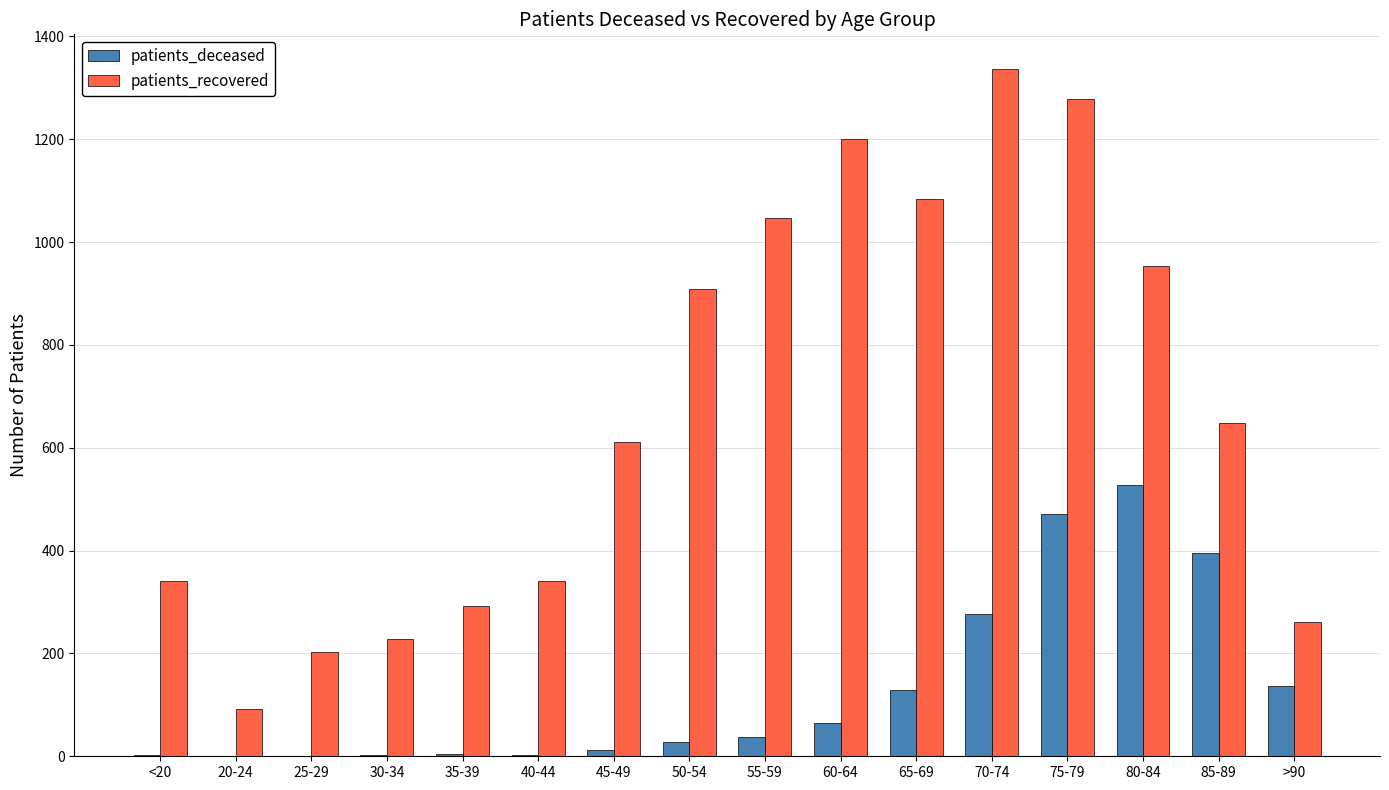

Which series changed the most between 35-39 and 80-84?

patients_recovered